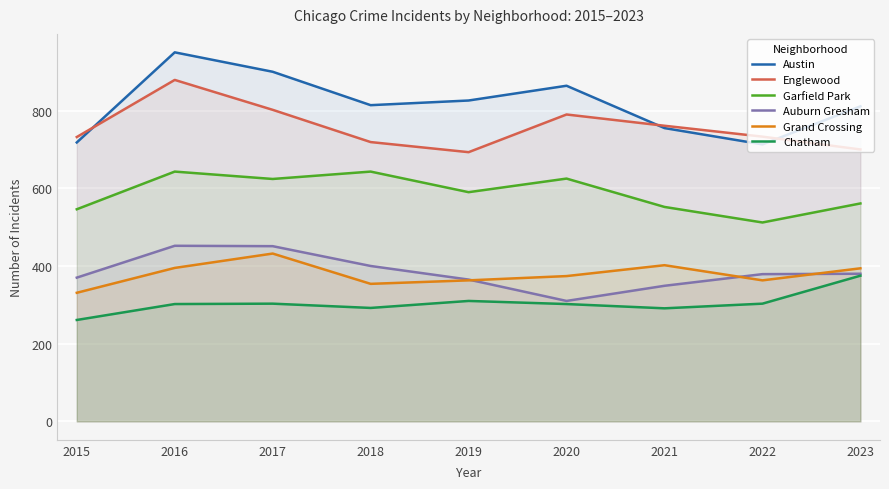

True or false: Englewood and Grand Crossing cross at least once.

False